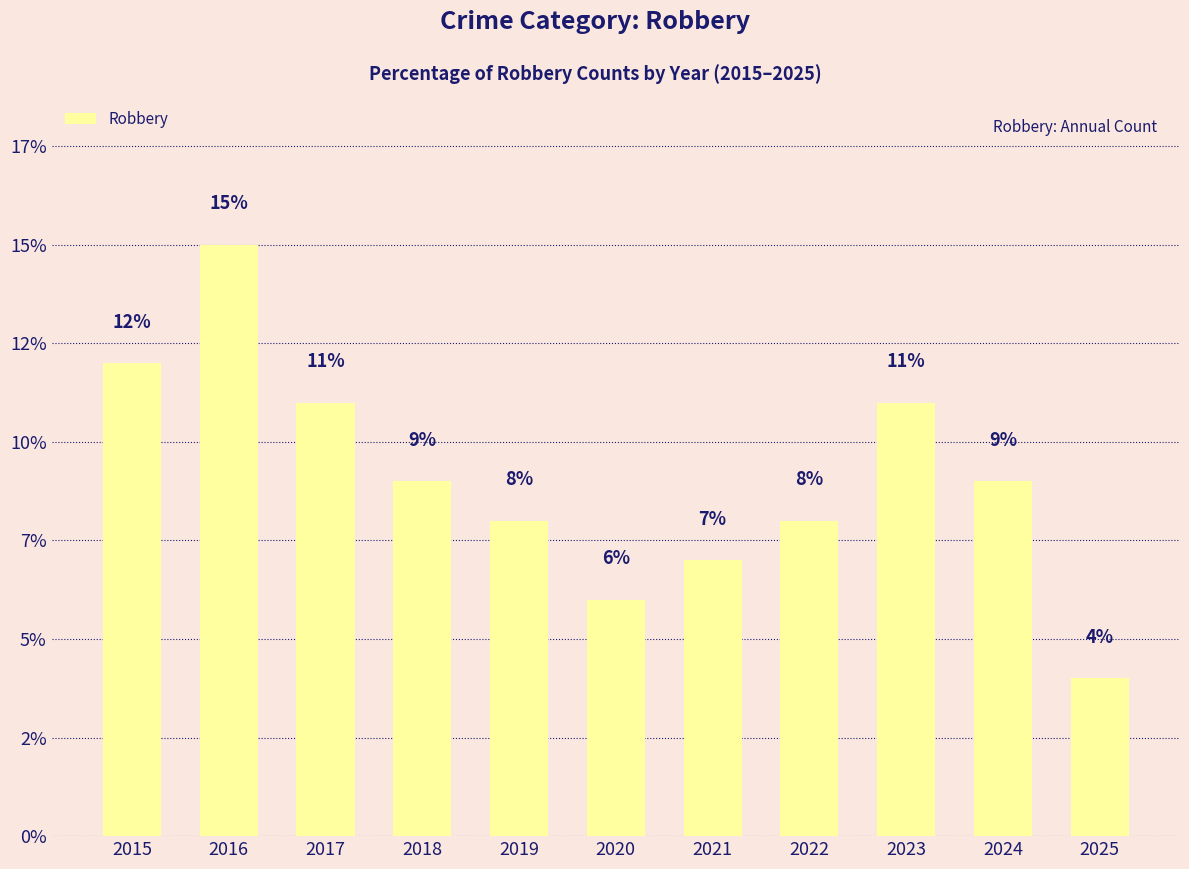

List the labels in order of value, largest first.

2016, 2015, 2017, 2023, 2018, 2024, 2019, 2022, 2021, 2020, 2025